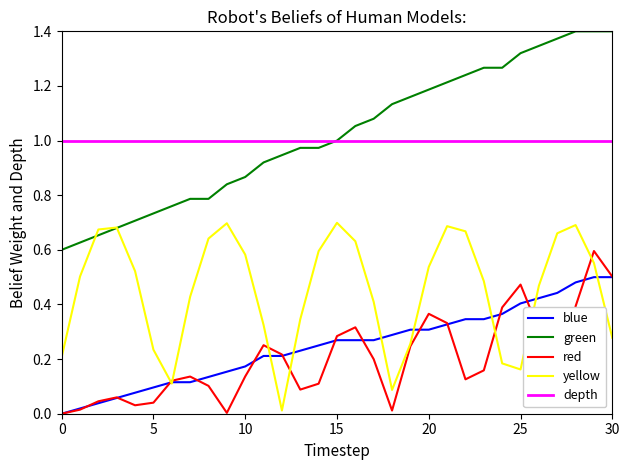

True or false: red and depth cross at least once.

False